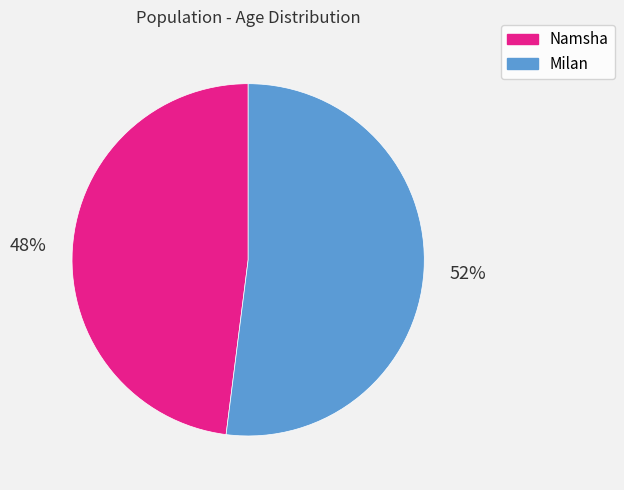

Is the sum of Milan and Namsha greater than half?

Yes